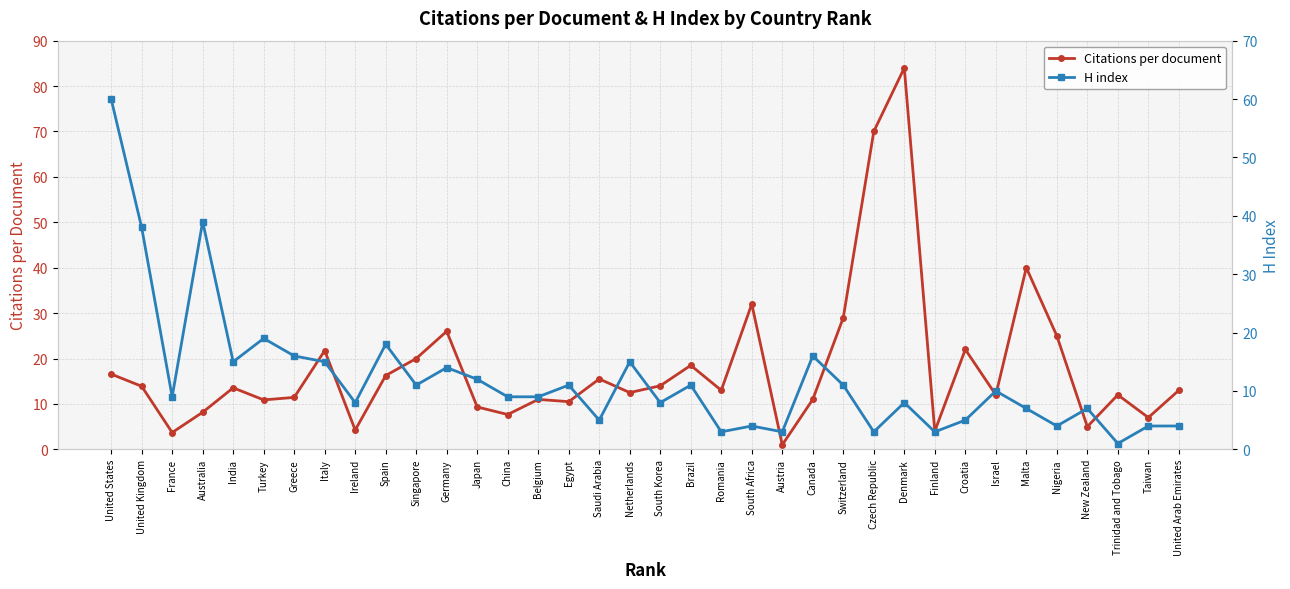

In H index, how many points are lower than both neighbors (excluding endpoints)?

12